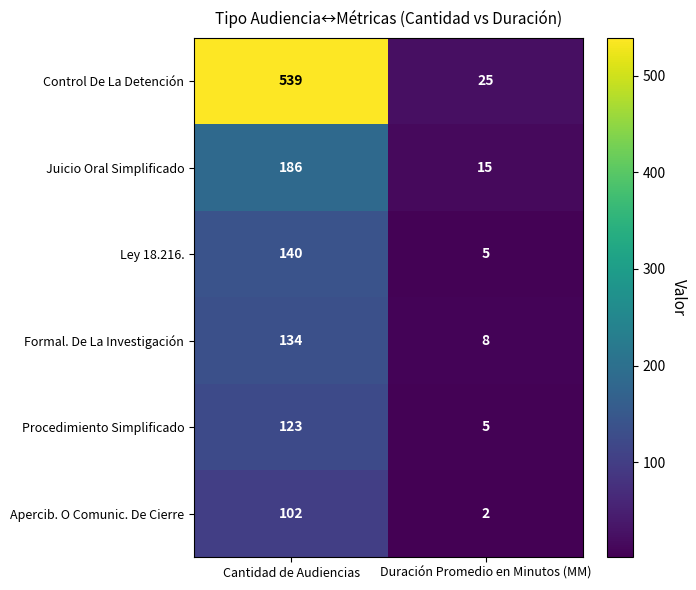

At which label is Ley 18.216. closest to 72?

Duración Promedio en Minutos (MM)